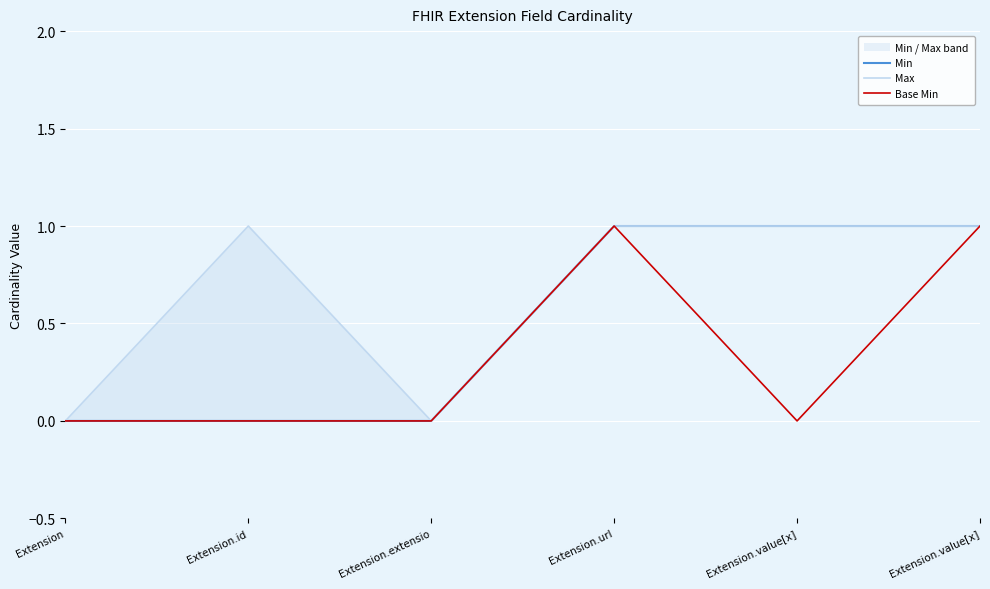

What is the approximate value of Base Min at Extension.value[x]?

1